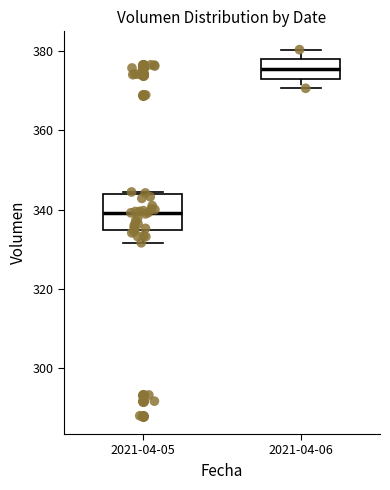

Where is the upper edge of the box for 2021-04-06 on the y-axis? The values are not printed on the chart, so give them approximately, as read against the axis.

378